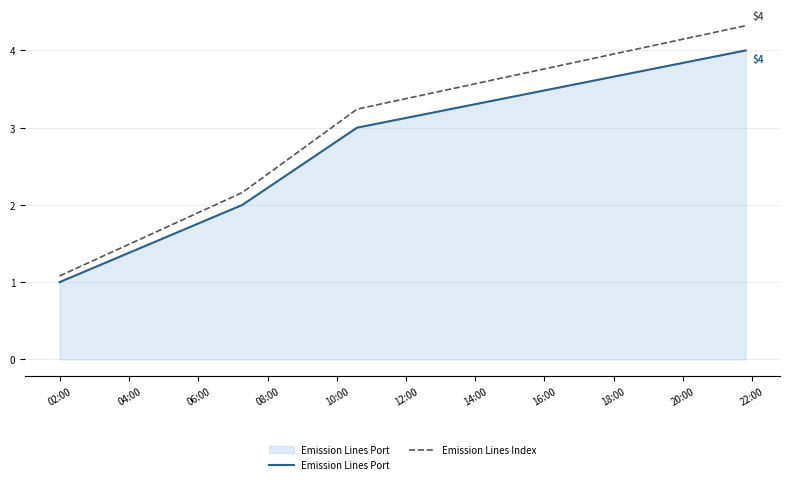

What is the difference between the maximum and minimum values in the Emission Lines Index series?

3.2